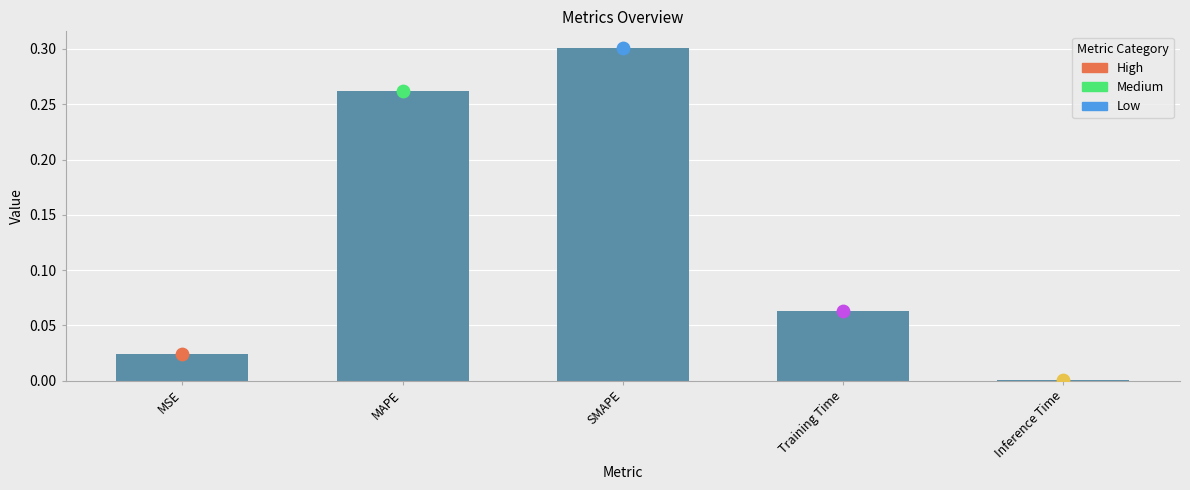

Between MSE and SMAPE, which is larger?

SMAPE